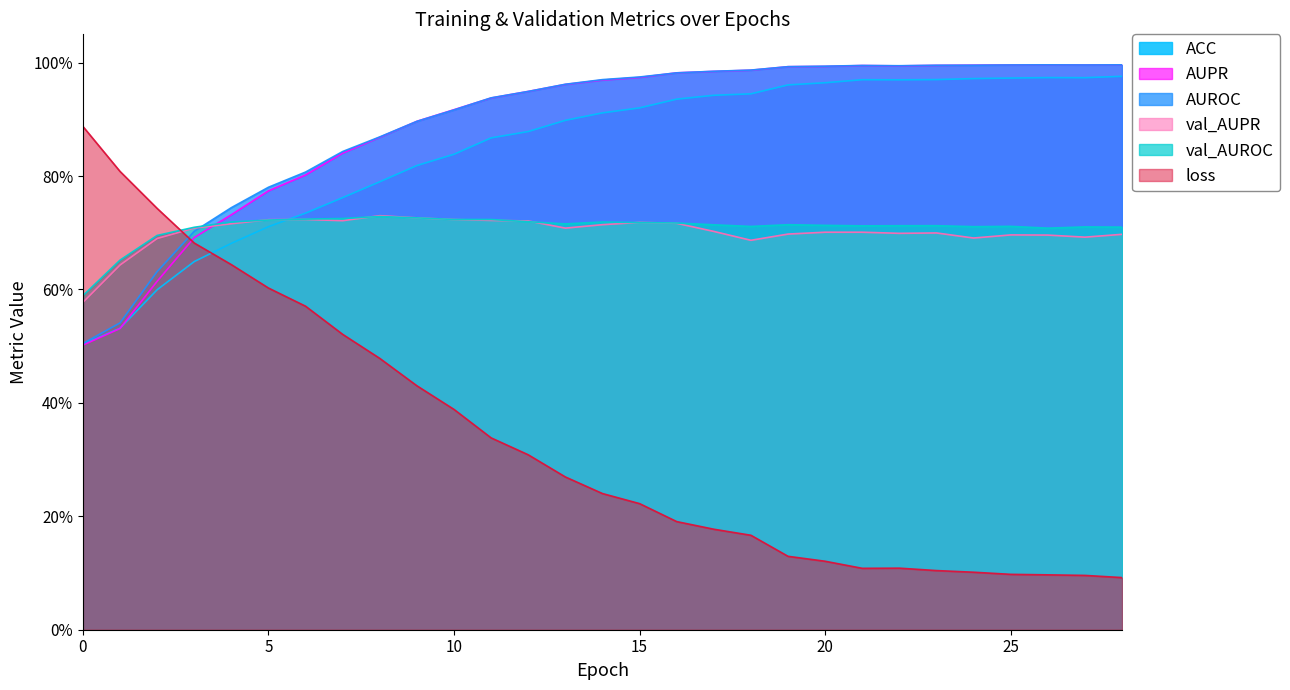

Which series has the largest total across all categories?

AUROC